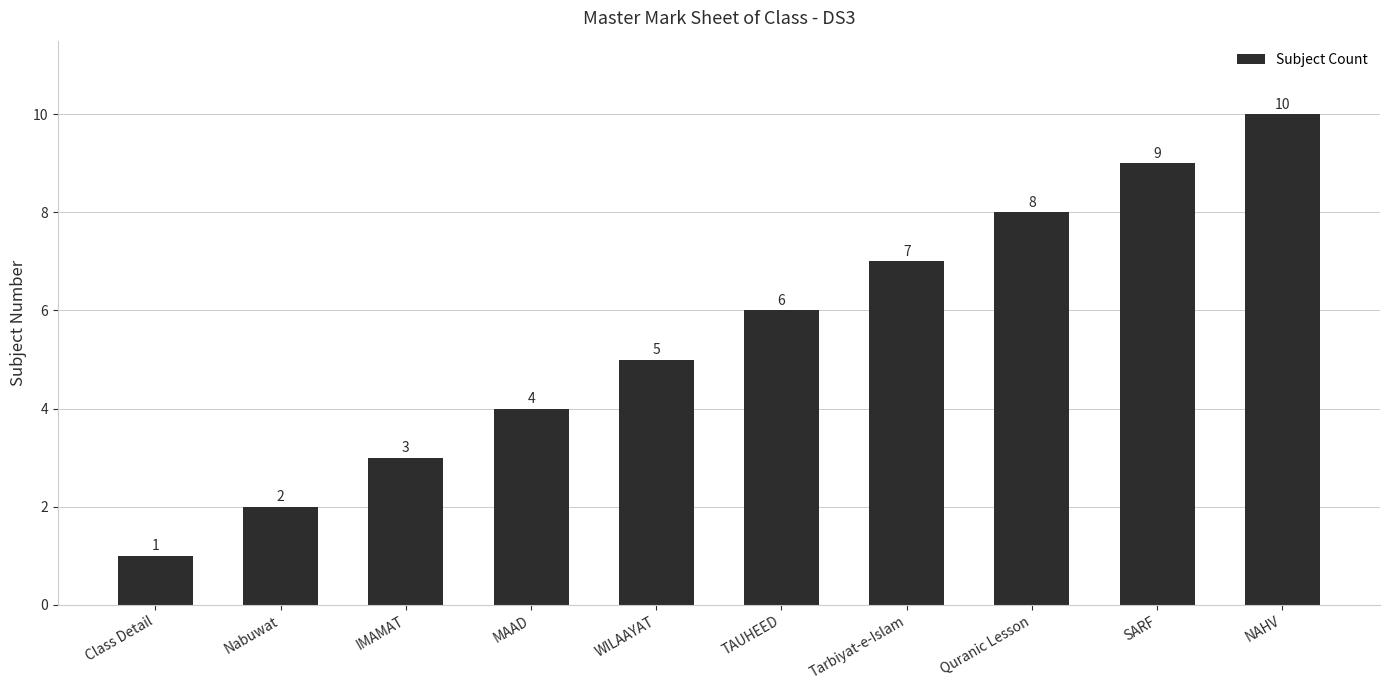

Approximately how many times larger is the value at TAUHEED compared to Tarbiyat-e-Islam?

0.9